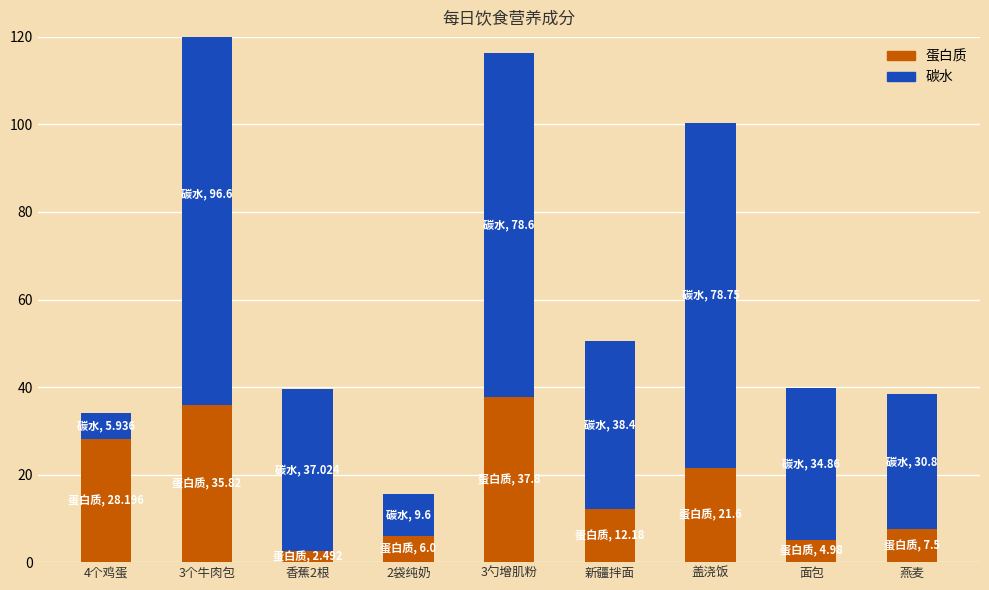

What is the minimum value for 蛋白质?

2.5